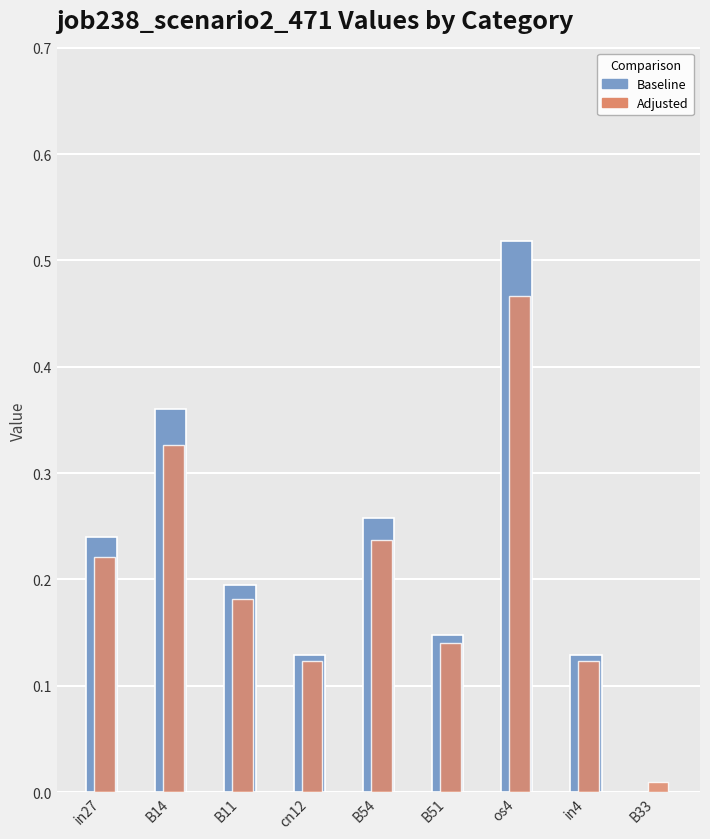

What is the total value across all series at B14?

0.7